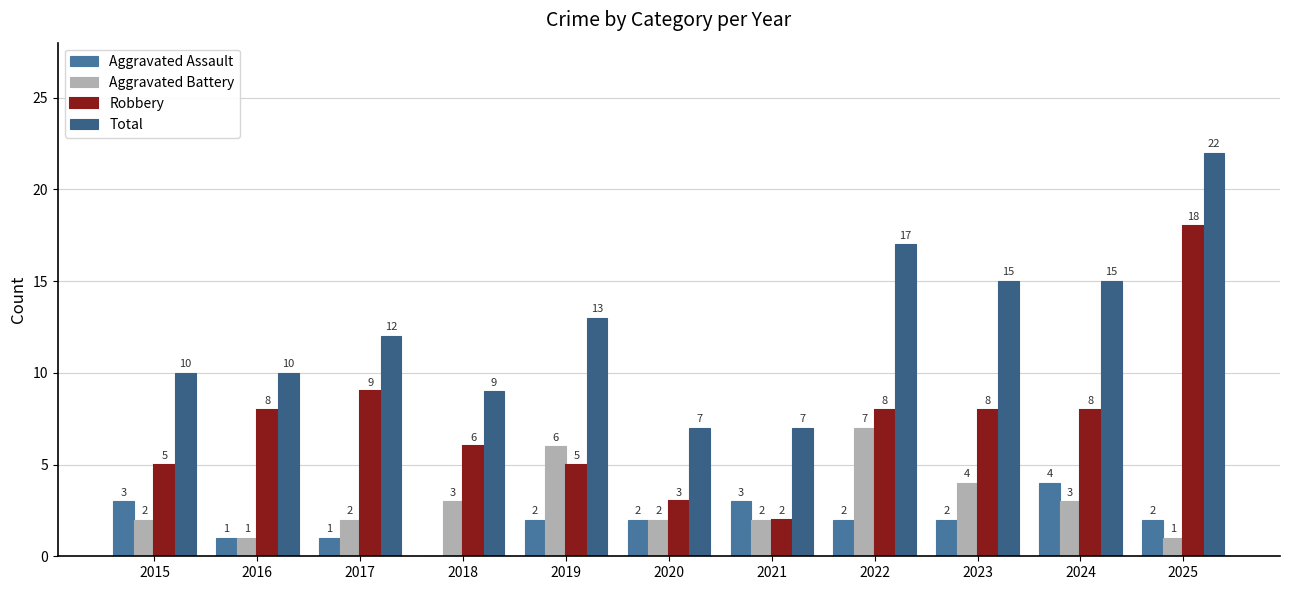

Is it true that Robbery equals 3 at 2015?

False